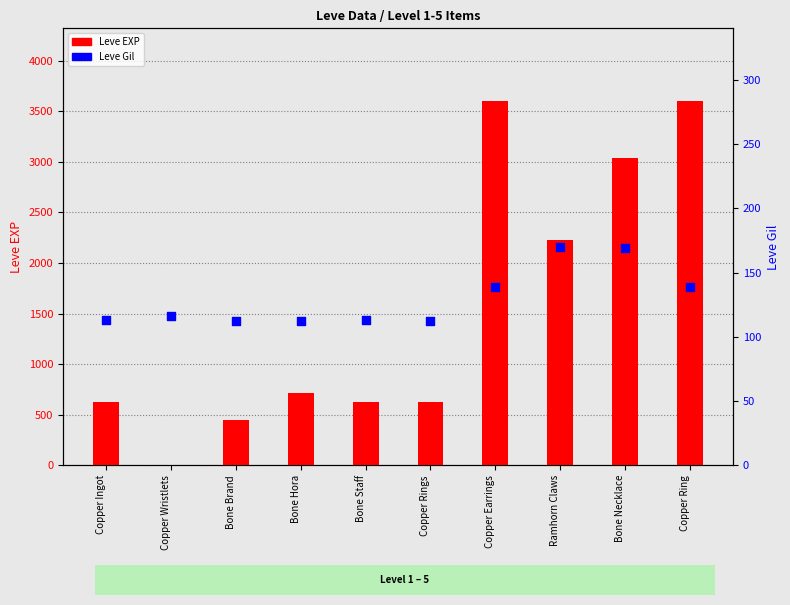

Which series contains the lowest Y value?

Leve EXP